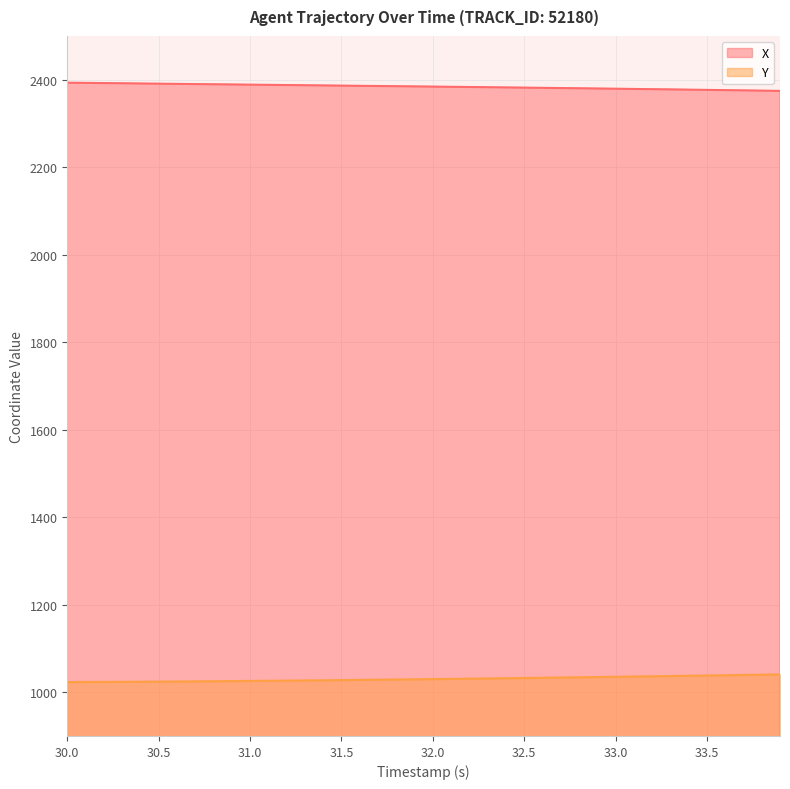

What is the difference between the X values at 33.0 and 32.5?

2.5